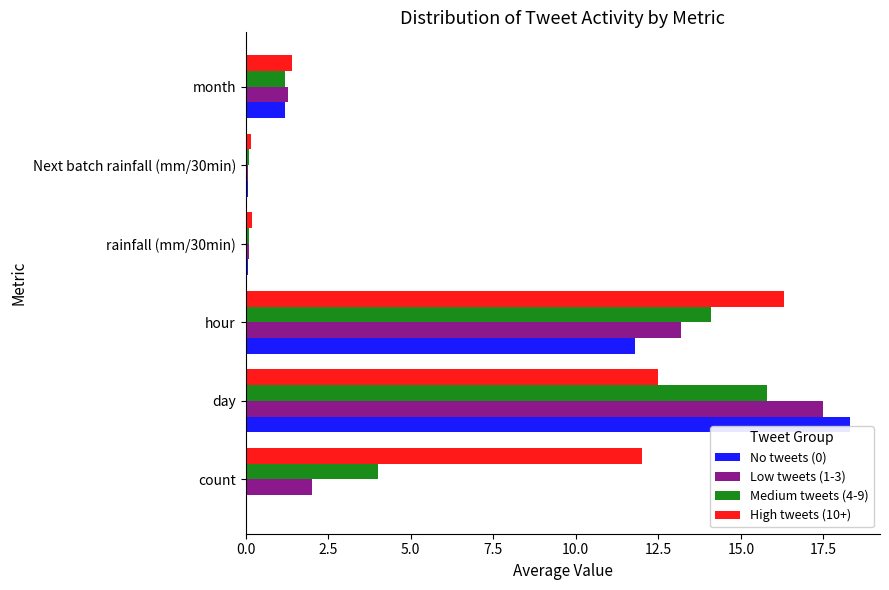

At which label is Low tweets (1-3) closest to 8?

hour